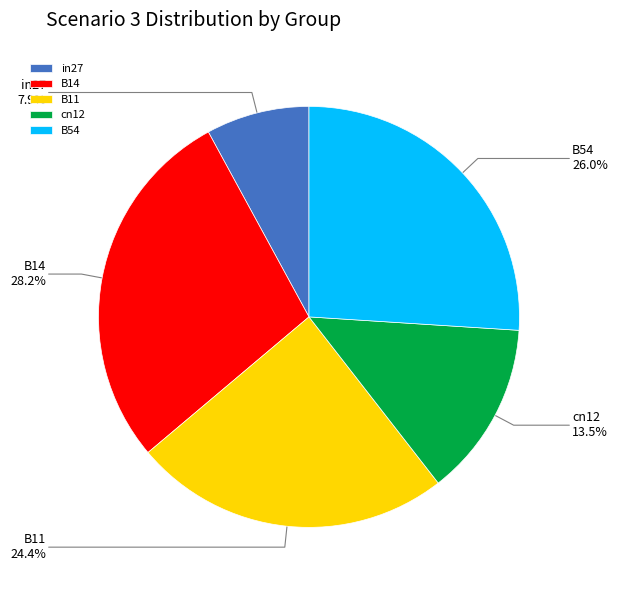

What percentage is NOT represented by B14?

71.8%